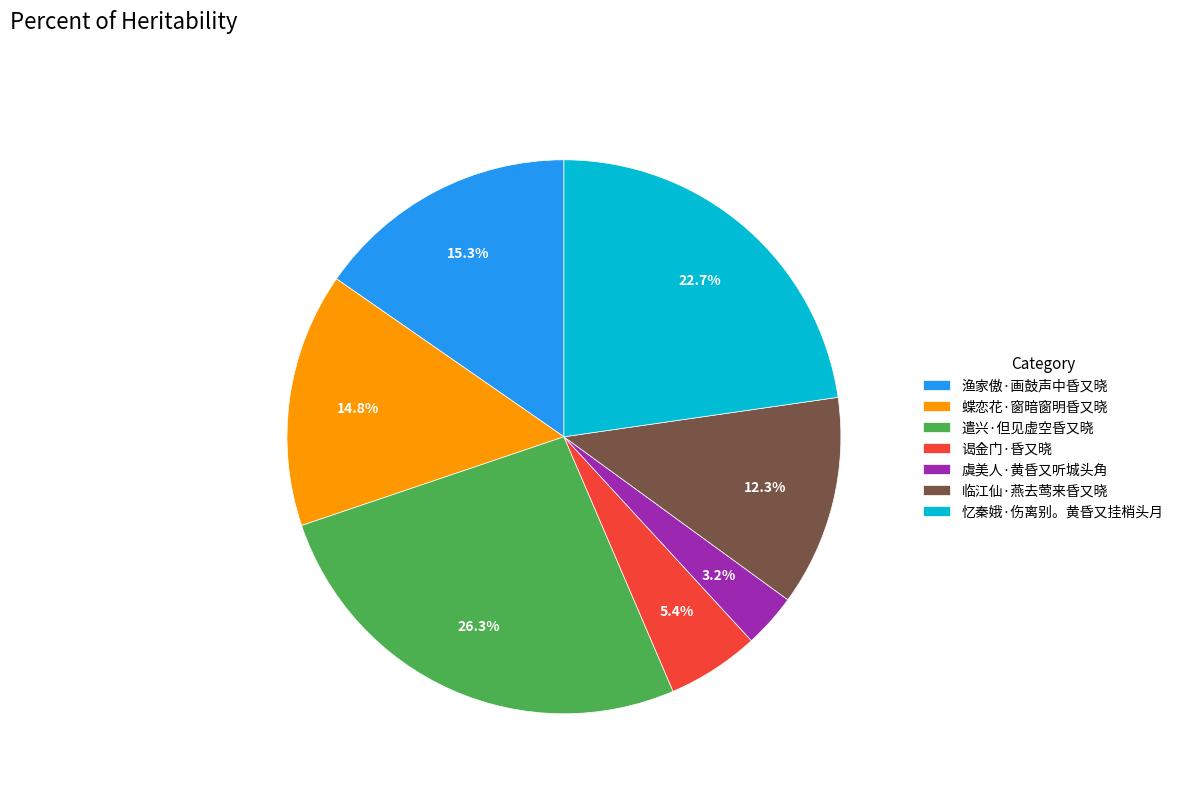

To the nearest percent, what is the difference between the 谒金门·昏又晓 and 渔家傲·画鼓声中昏又晓 slice percentages?

10%